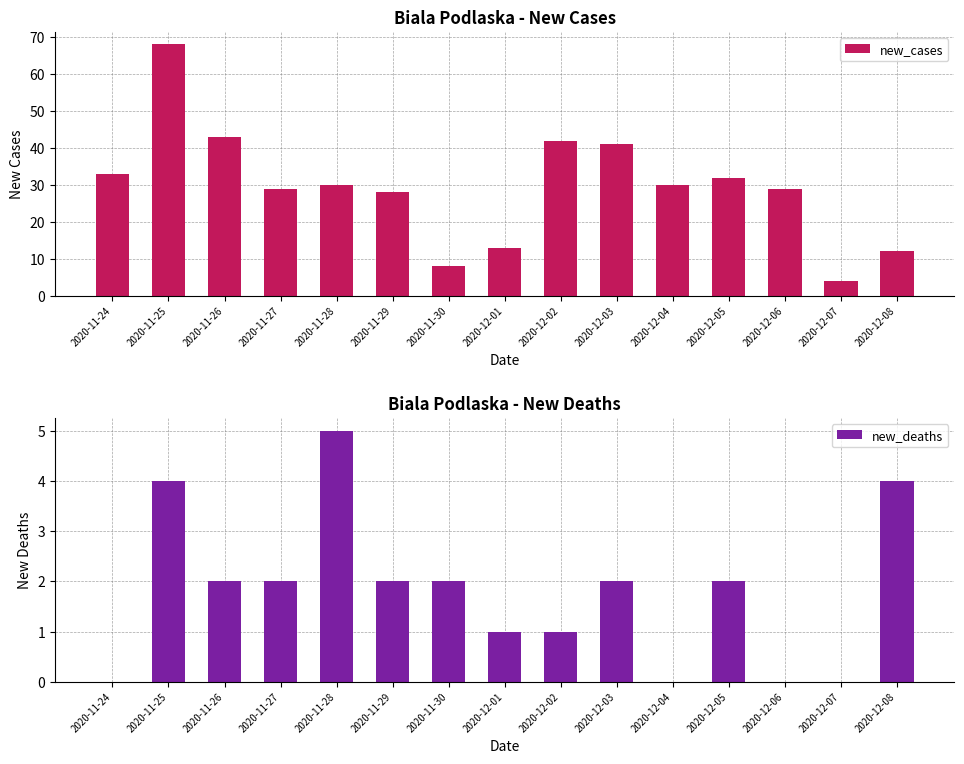

What position from the left is 2020-12-06?

13